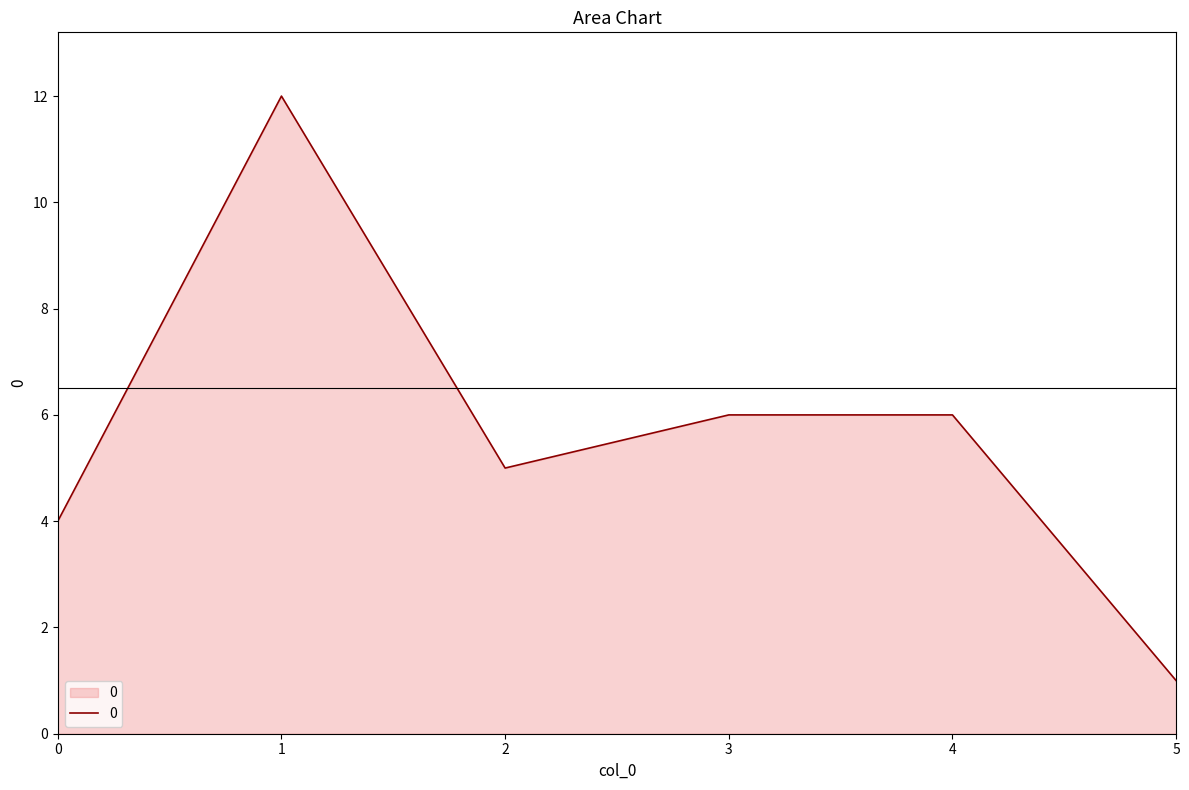

How many interior local valleys (lower than both neighbors) does the data have?

1